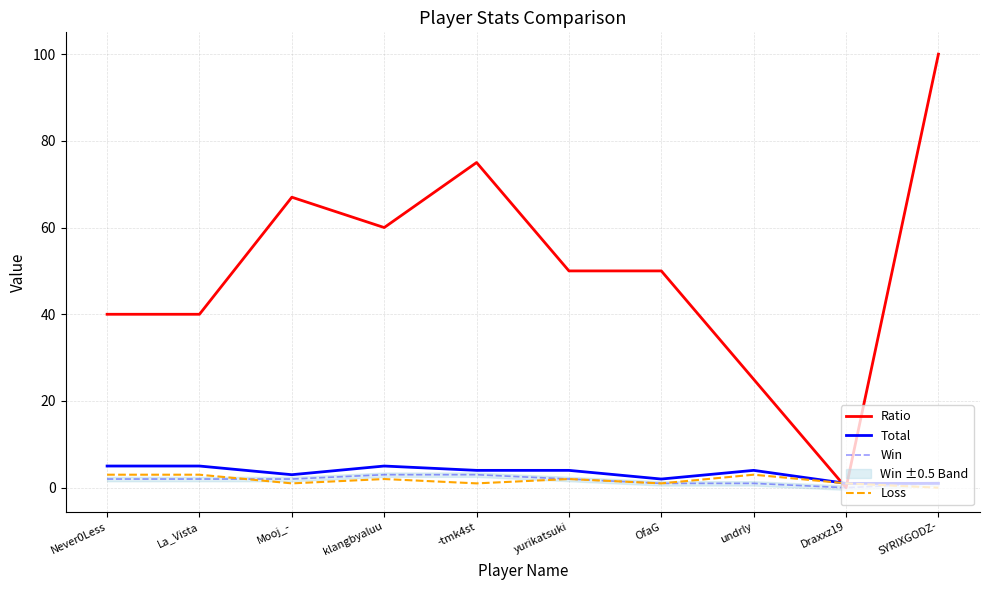

What position from the right is La_Vista?

9